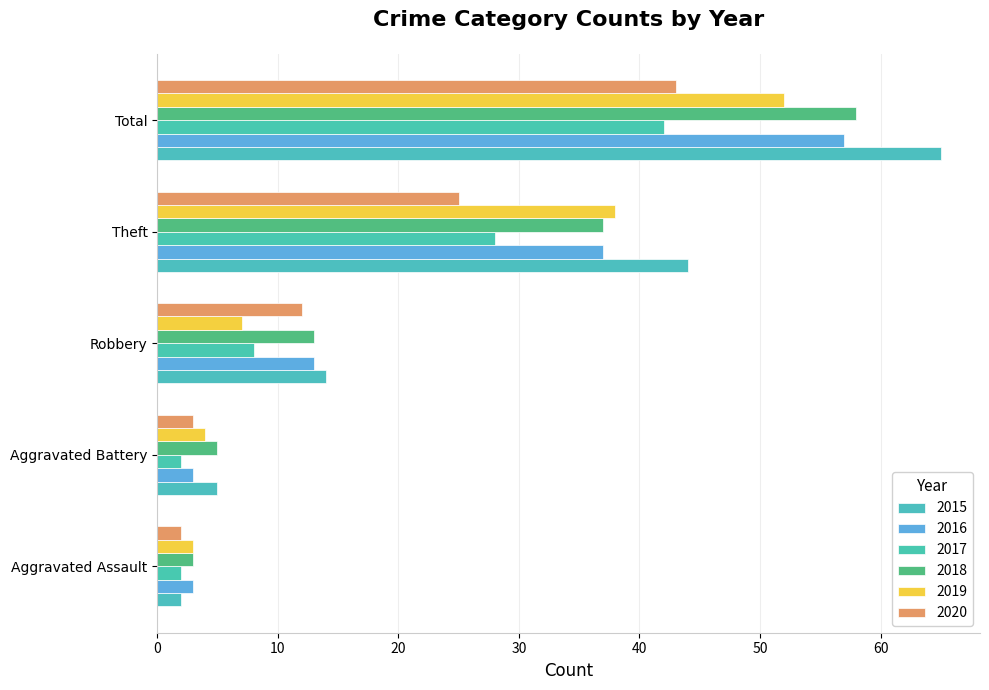

Count the number of categories in the chart.

5